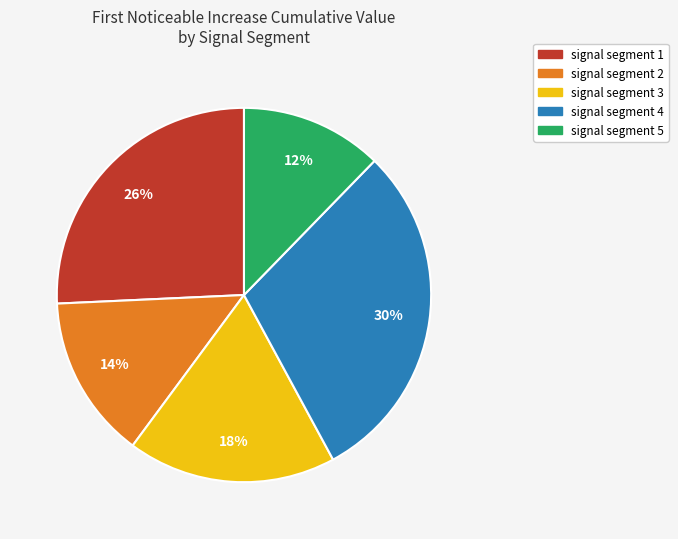

How many slices are in this pie chart?

5